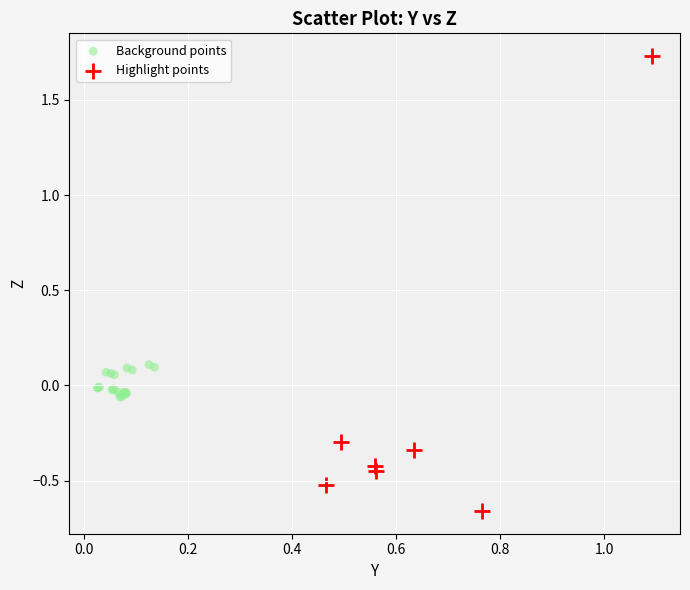

Which series contains the lowest Y value?

Highlight points